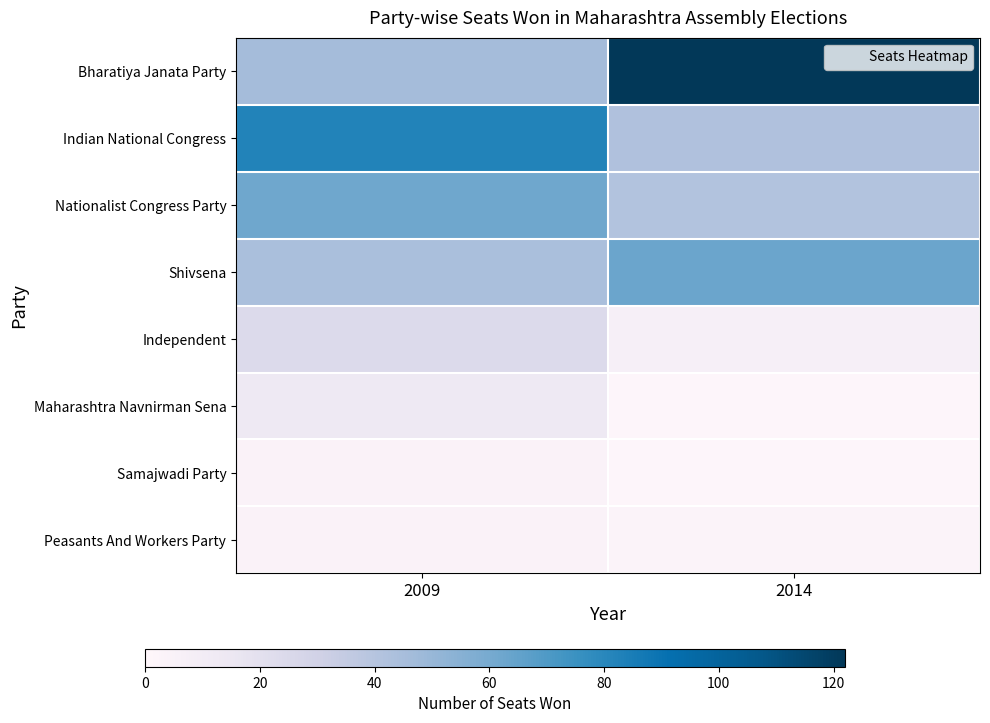

What is the total value across all series at 2014?

280